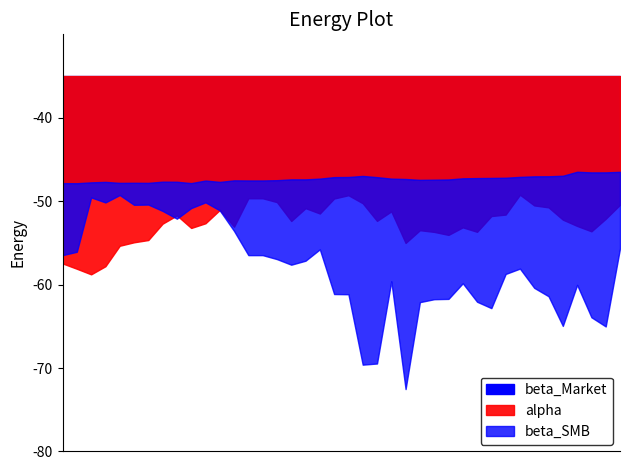

At 2013-07-31, list the series in order from smallest to largest.

alpha, beta_SMB, beta_Market